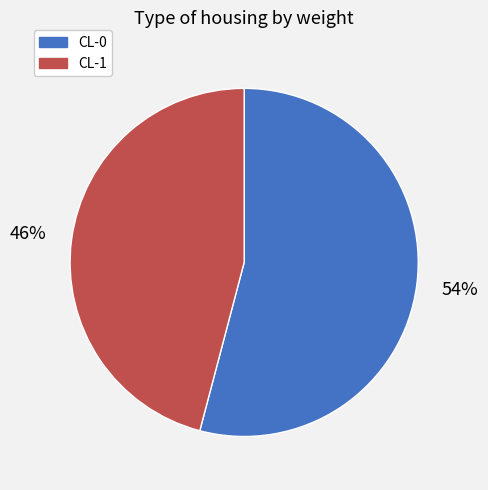

Do CL-0 and CL-1 together represent more than half of the pie?

Yes